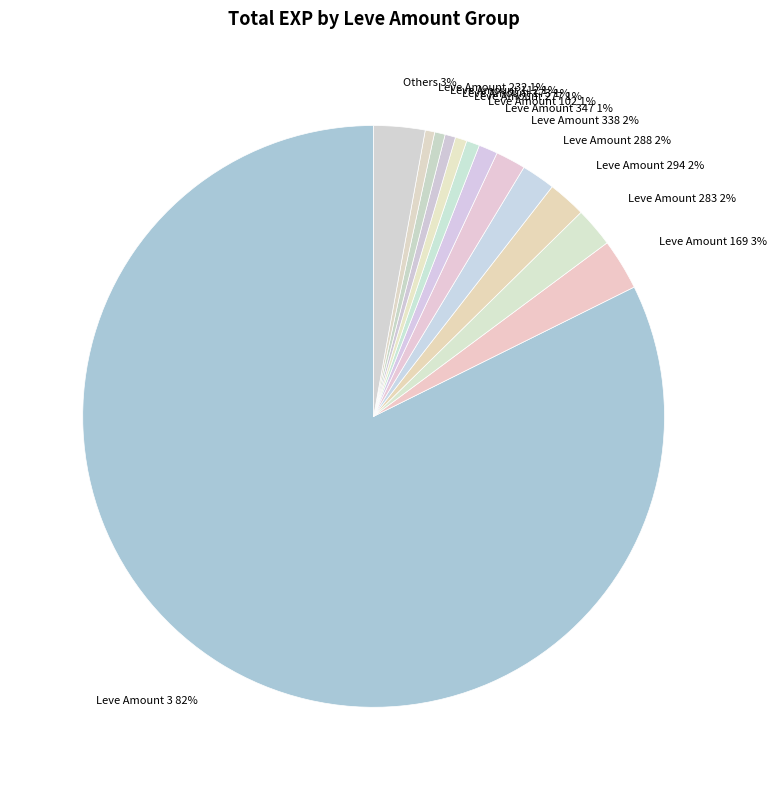

The Leve Amount 347 1% slice represents 11% of the pie. True or false?

False